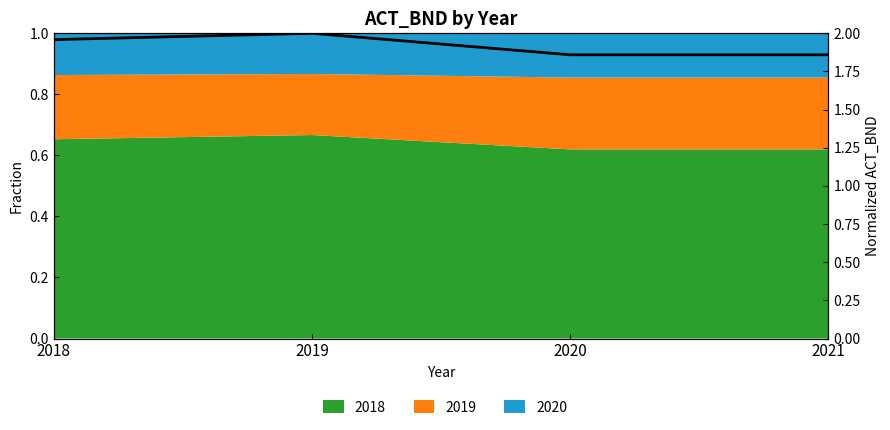

Rank the categories by value from highest to lowest.

2019, 2018, 2020, 2021